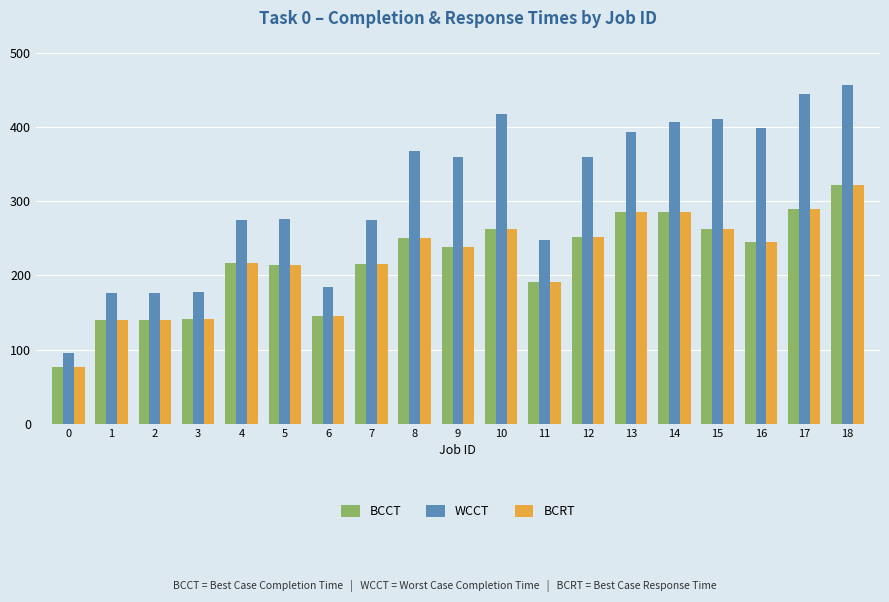

Which series has the largest total across all categories?

WCCT